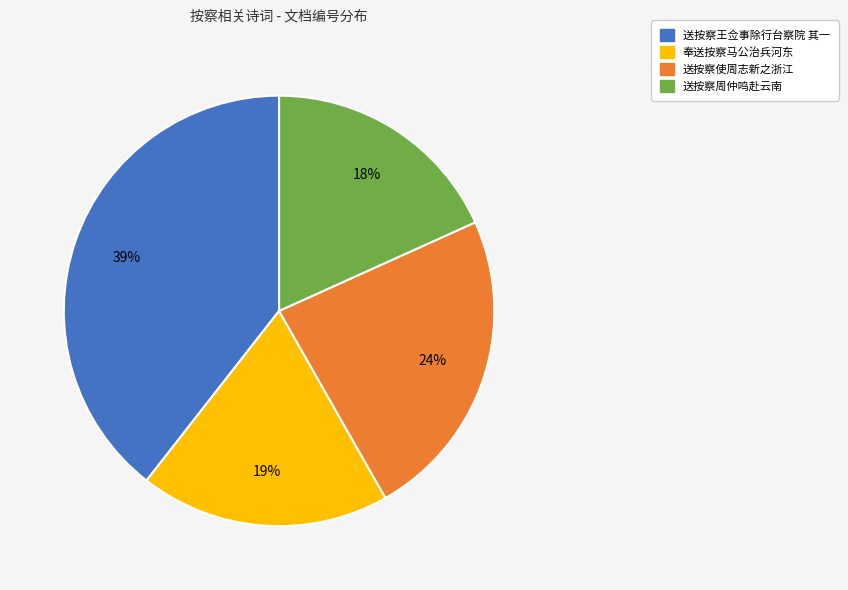

Is there any slice that represents more than half of the pie?

No